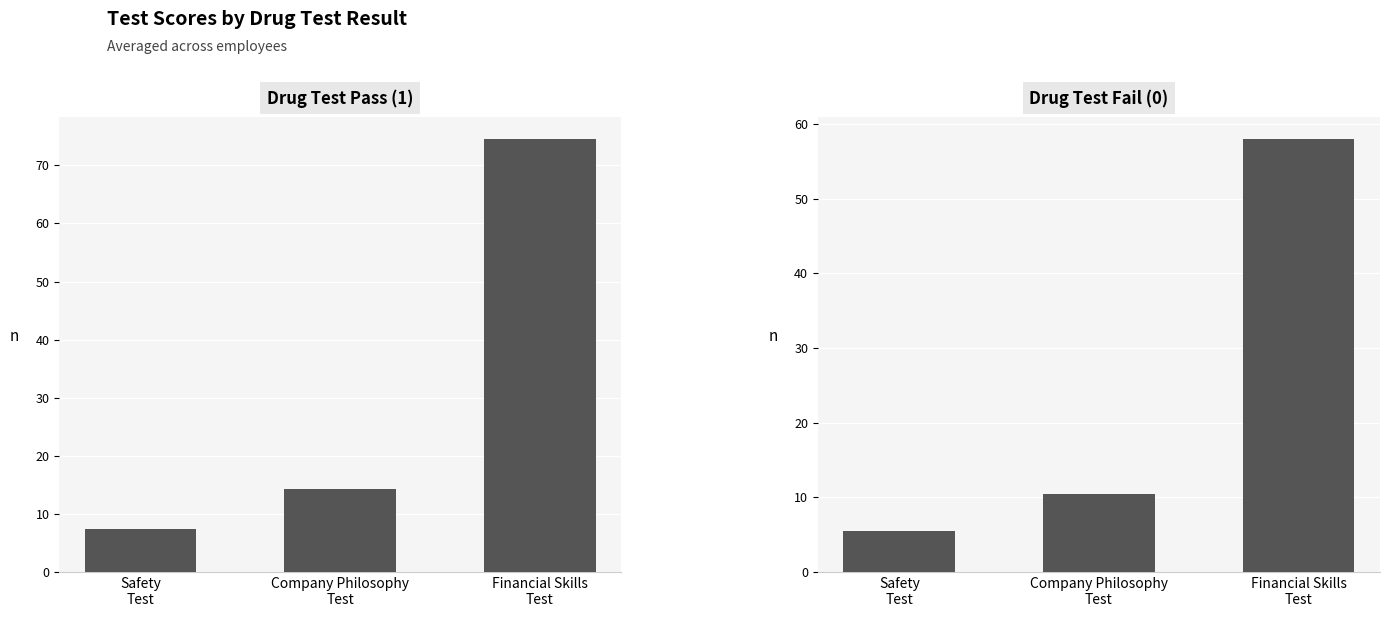

At which label is Drug Test Fail (0) closest to 31?

Company Philosophy
Test